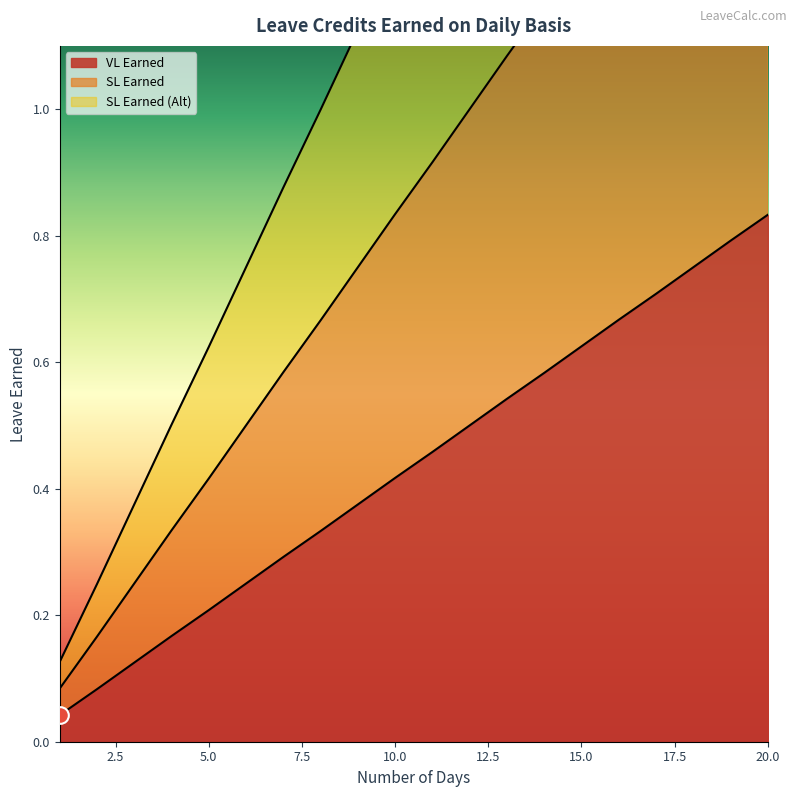

Which series has the largest total across all categories?

SL Earned (Alt)